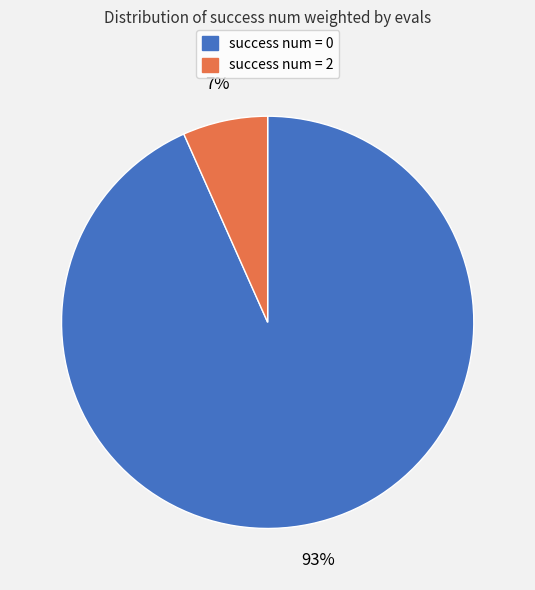

Count the number of slices in the pie.

2